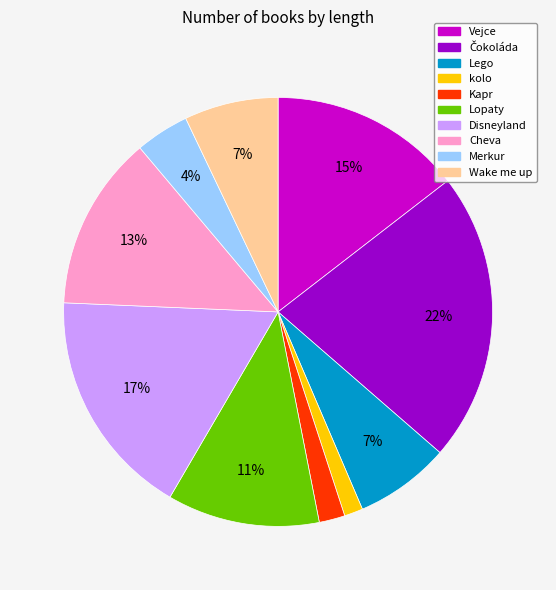

The Merkur slice represents 4% of the pie. True or false?

True